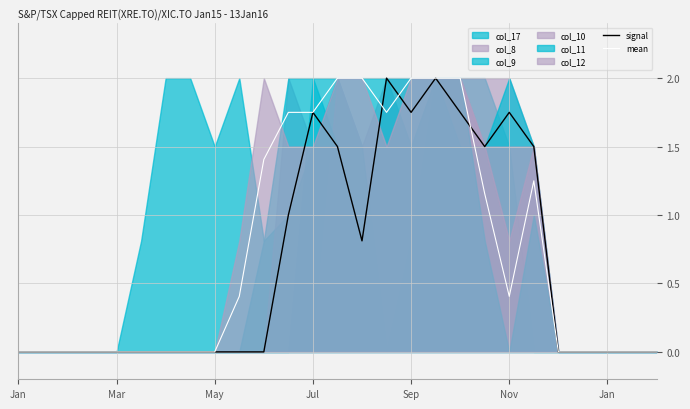

At which category does the chart reach its minimum across all series?

Jan